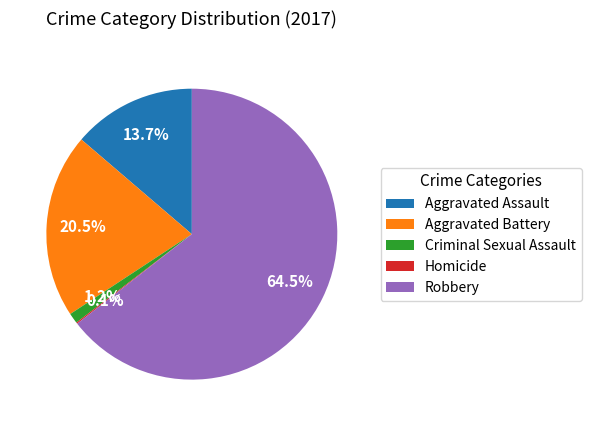

Is there a majority slice in this chart?

Yes